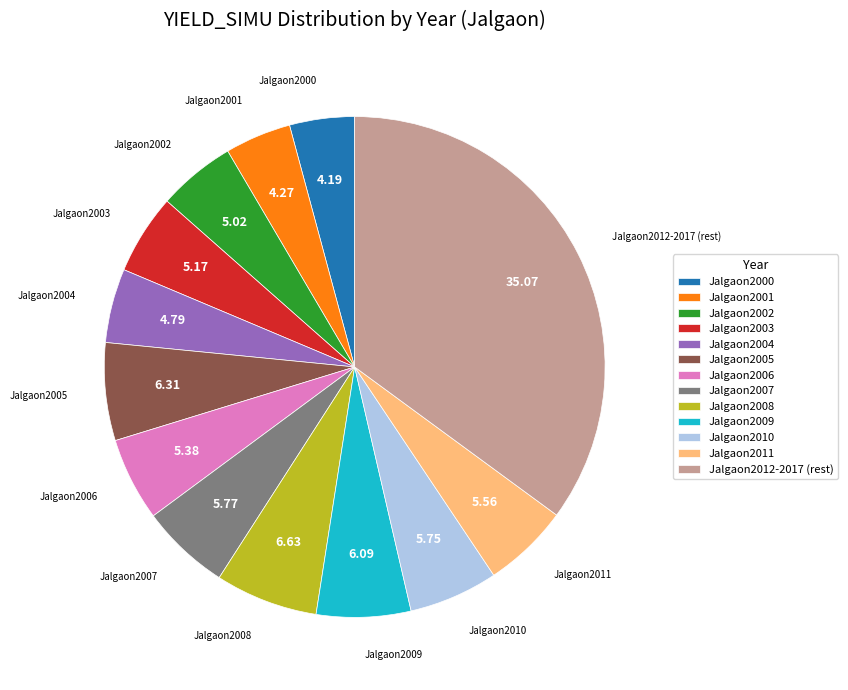

Between Jalgaon2012-2017 (rest) and Jalgaon2004, which is larger?

Jalgaon2012-2017 (rest)